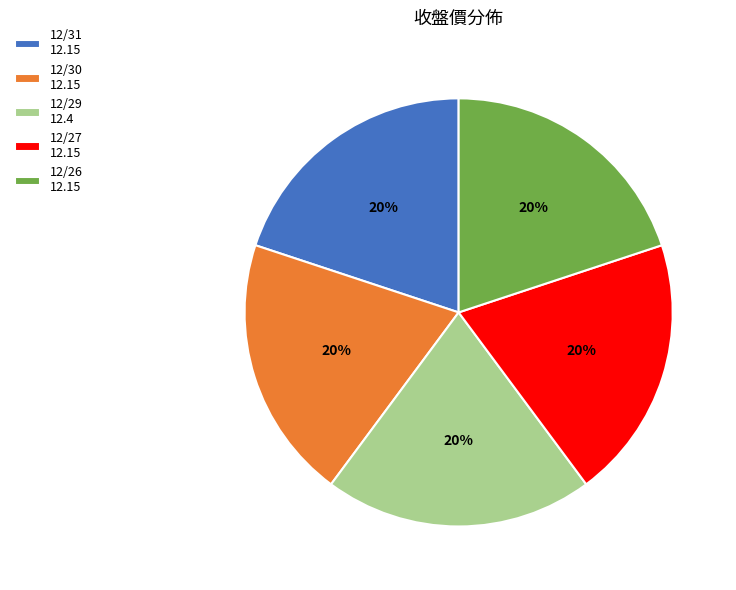

True or false: 12/31 accounts for 27% of the total.

False